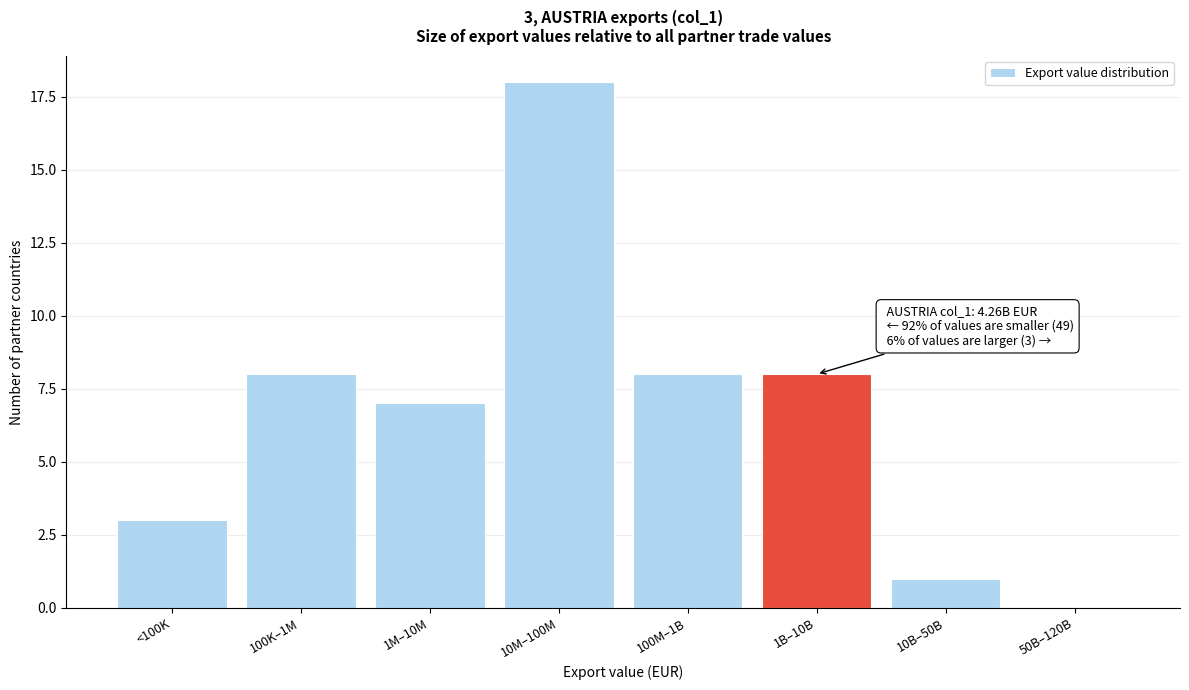

Reading left to right, what are all the values shown in this chart?

<100K=3	100K–1M=8	1M–10M=7	10M–100M=18	100M–1B=8	1B–10B=8	10B–50B=1	50B–120B=0